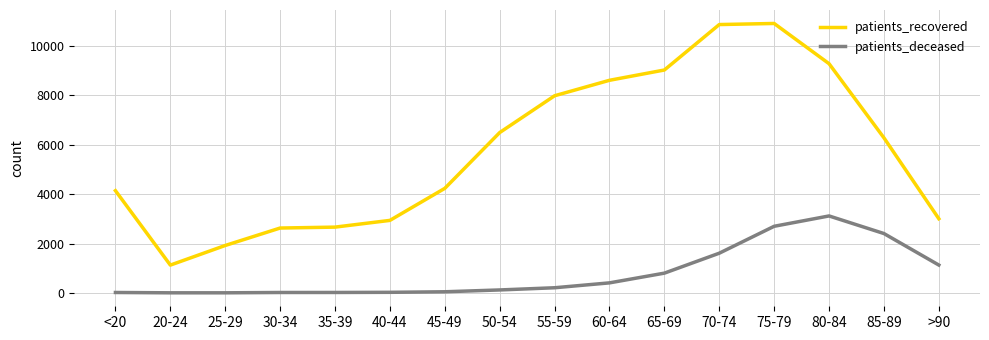

What is the smallest value displayed?

3